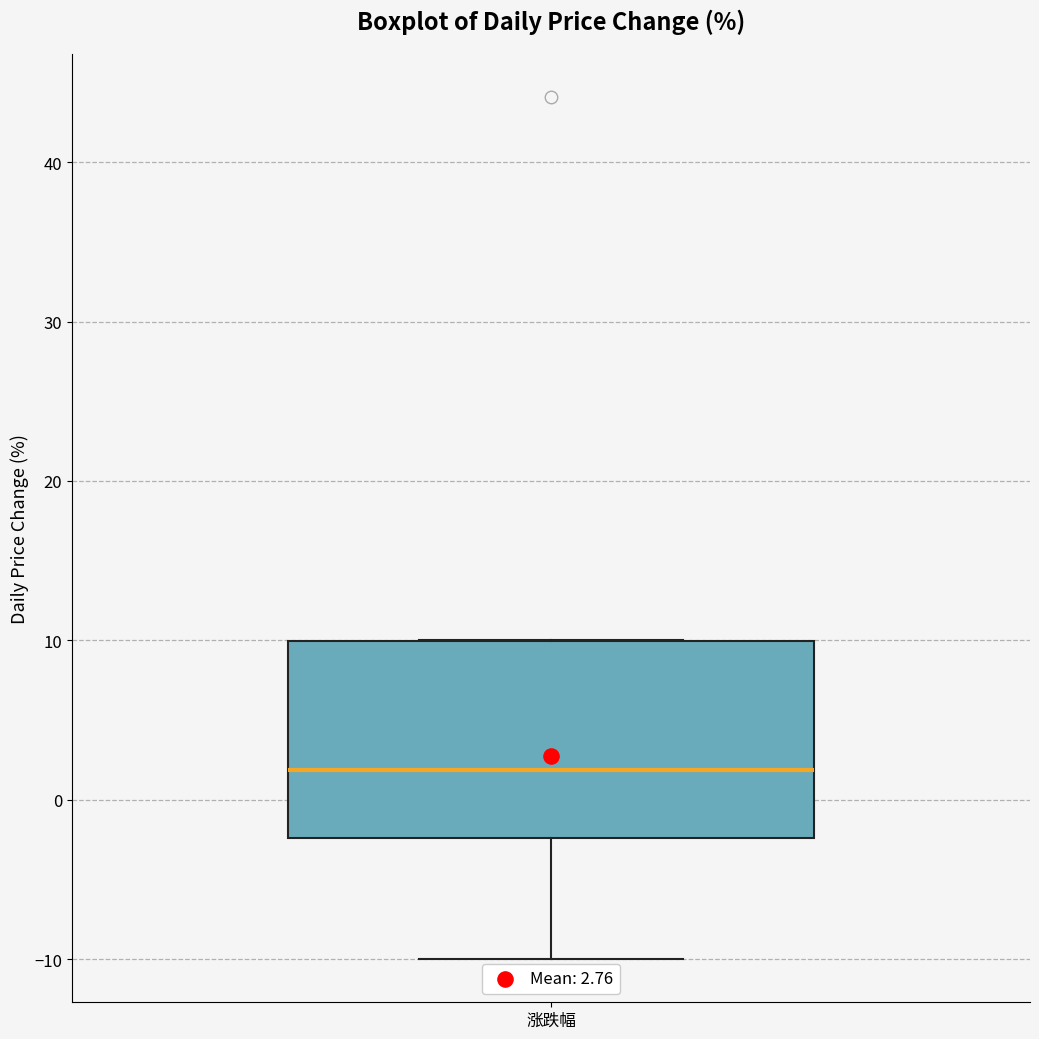

Transcribe this box plot: give where the median line is, the range the box spans, and where the two whiskers end, as read against the y-axis. The values are not printed on the chart, so give them approximately, as read against the axis.

median 2, box -2 to 10, whiskers -10 to 10